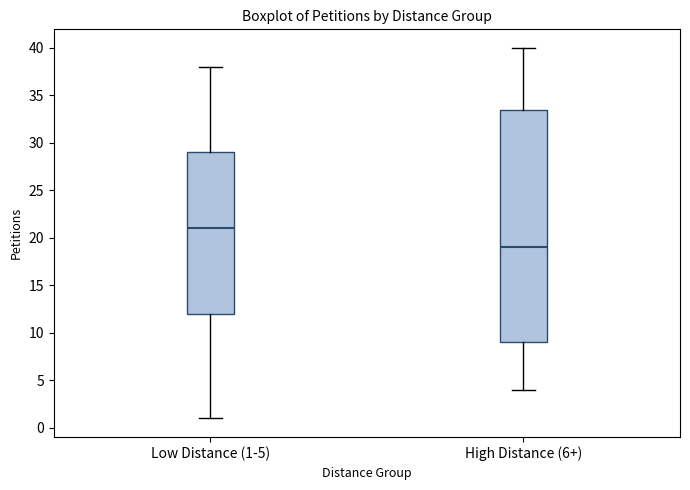

Reading left to right, transcribe this box plot: for each box, give where its median line is, the range the box spans, and where its two whiskers end, as read against the y-axis. The values are not printed on the chart, so give them approximately, as read against the axis.

Low Distance (1-5): median 21.0, box 12.0 to 29.0, whiskers 1.0 to 38.0
High Distance (6+): median 19.0, box 9.0 to 33.5, whiskers 4.0 to 40.0